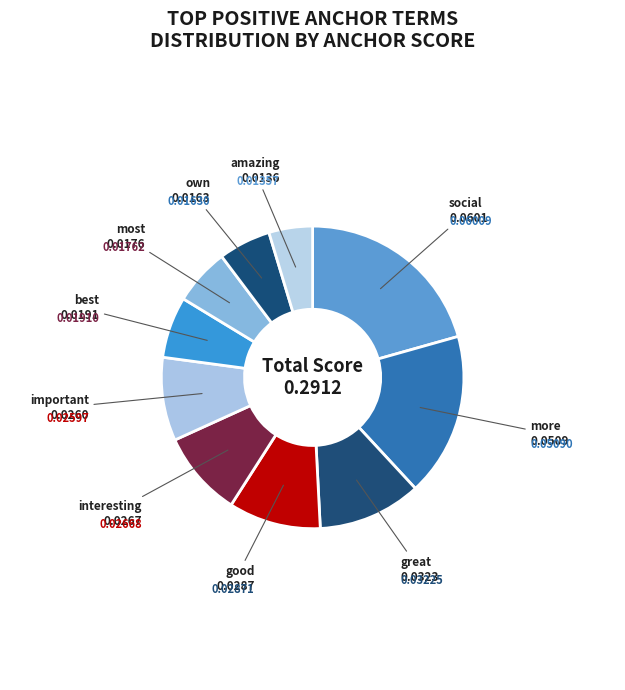

Does any single category account for the majority?

No